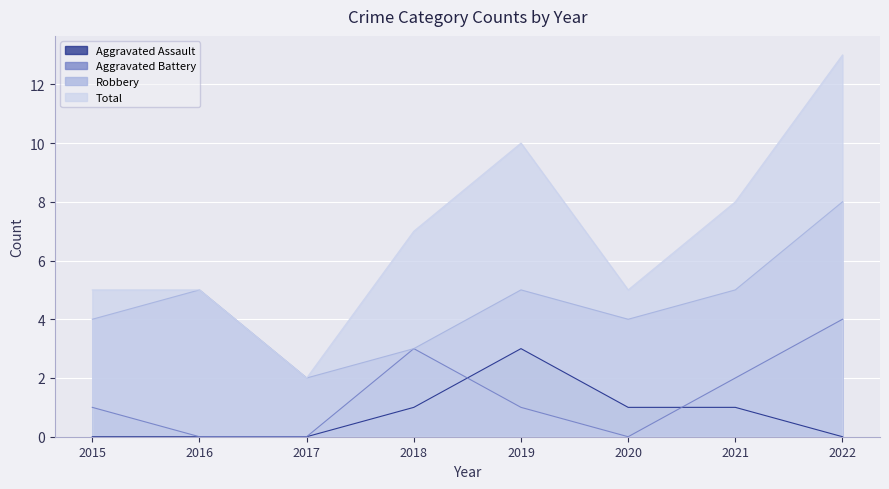

Reading right to left, transcribe all the data shown in this chart.

Aggravated Assault: 0	1	1	3	1	0	0	0
Aggravated Battery: 4	2	0	1	3	0	0	1
Robbery: 8	5	4	5	3	2	5	4
Total: 13	8	5	10	7	2	5	5